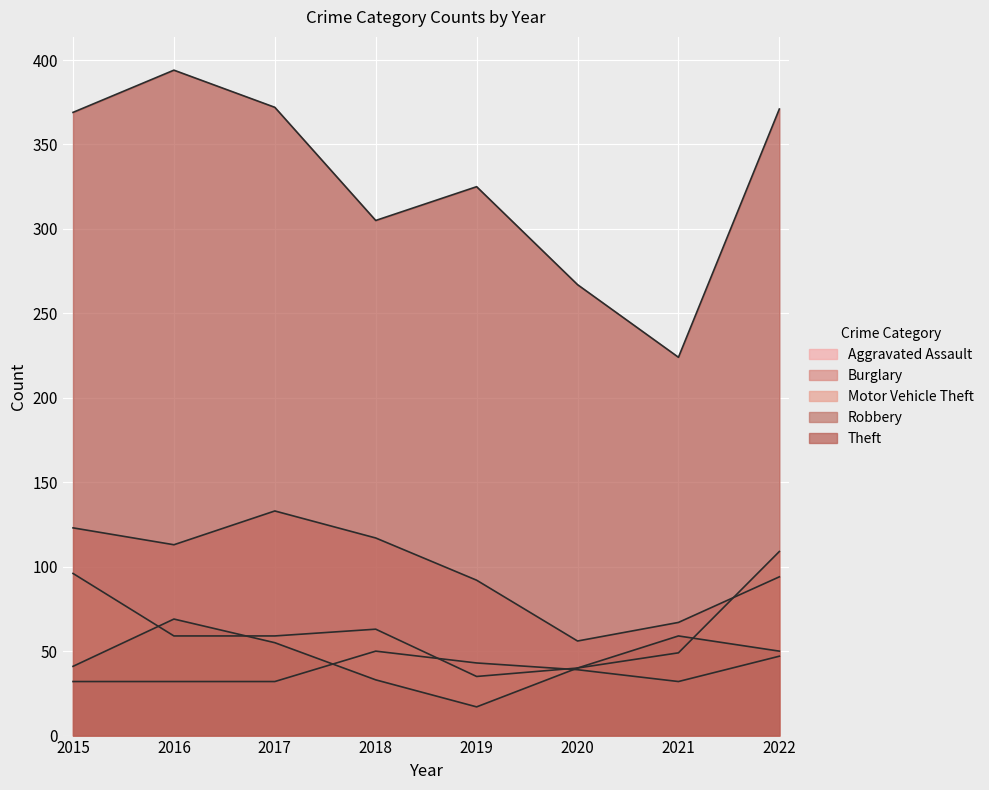

Reading left to right, what are all the values shown in this chart?

Aggravated Assault: 2015=32	2016=32	2017=32	2018=50	2019=43	2020=39	2021=32	2022=47
Burglary: 2015=123	2016=113	2017=133	2018=117	2019=92	2020=56	2021=67	2022=94
Motor Vehicle Theft: 2015=96	2016=59	2017=59	2018=63	2019=35	2020=40	2021=49	2022=109
Robbery: 2015=41	2016=69	2017=55	2018=33	2019=17	2020=40	2021=59	2022=50
Theft: 2015=369	2016=394	2017=372	2018=305	2019=325	2020=267	2021=224	2022=371